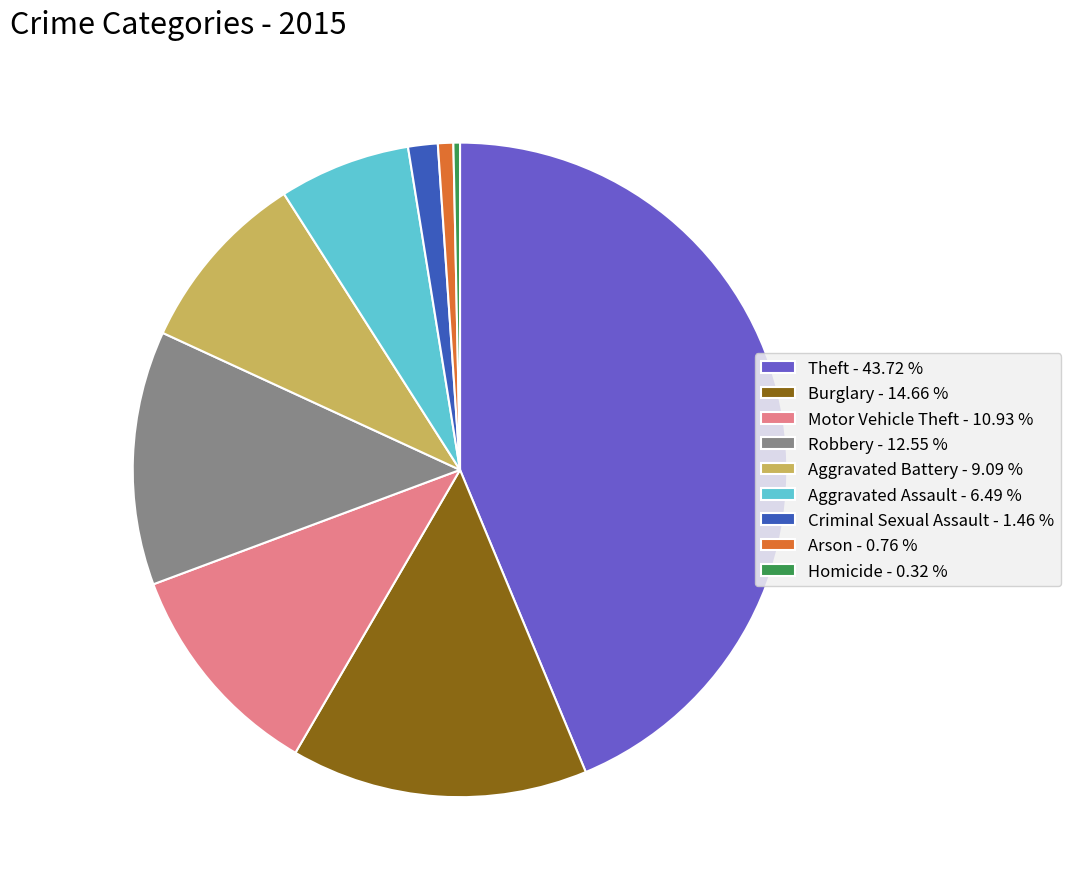

Is the sum of Motor Vehicle Theft - 10.93 % and Theft - 43.72 % greater than half?

Yes